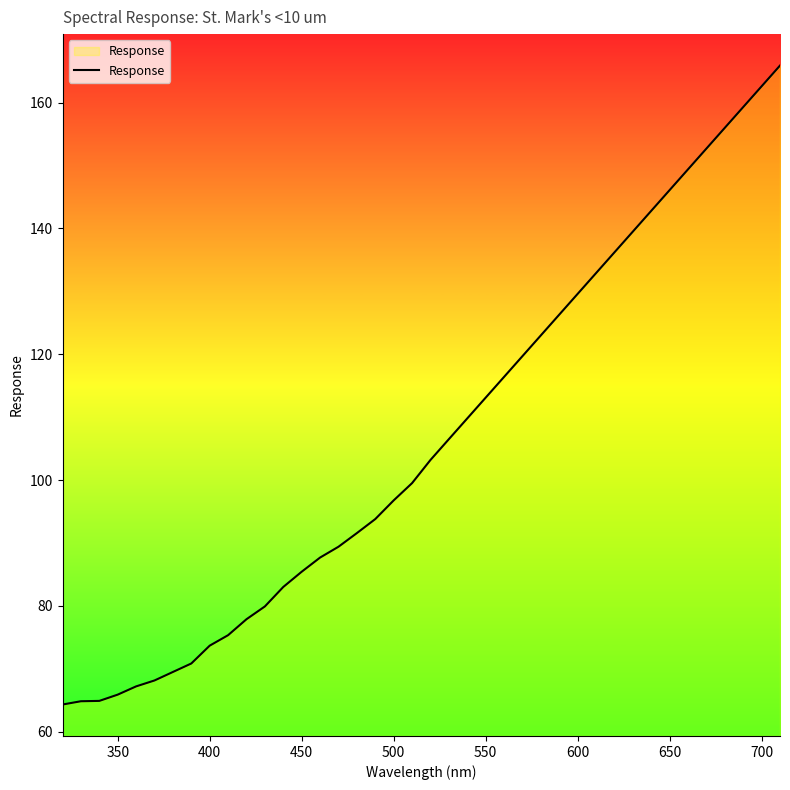

What is the minimum value shown in the chart?

64.3